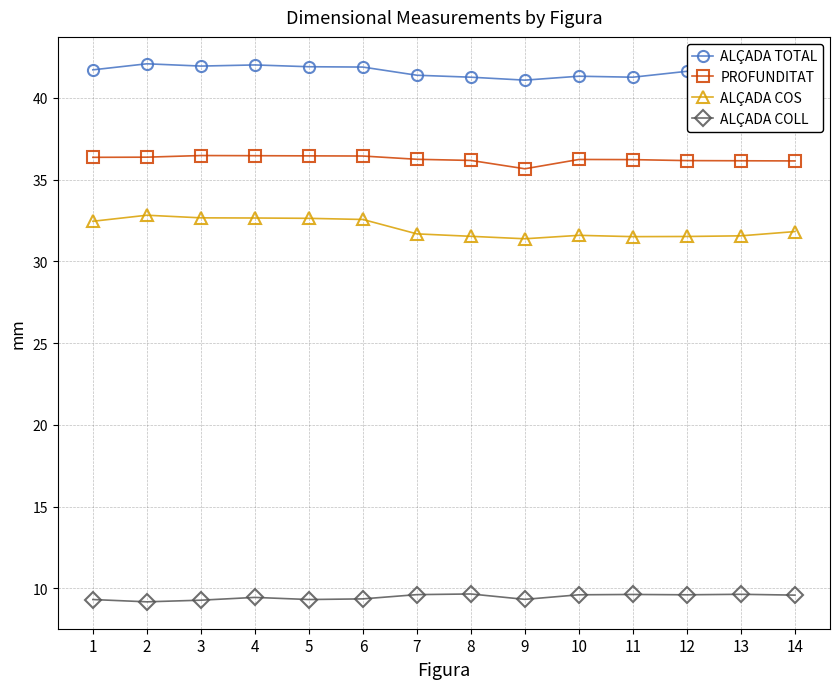

Does the chart have visible grid lines?

Yes